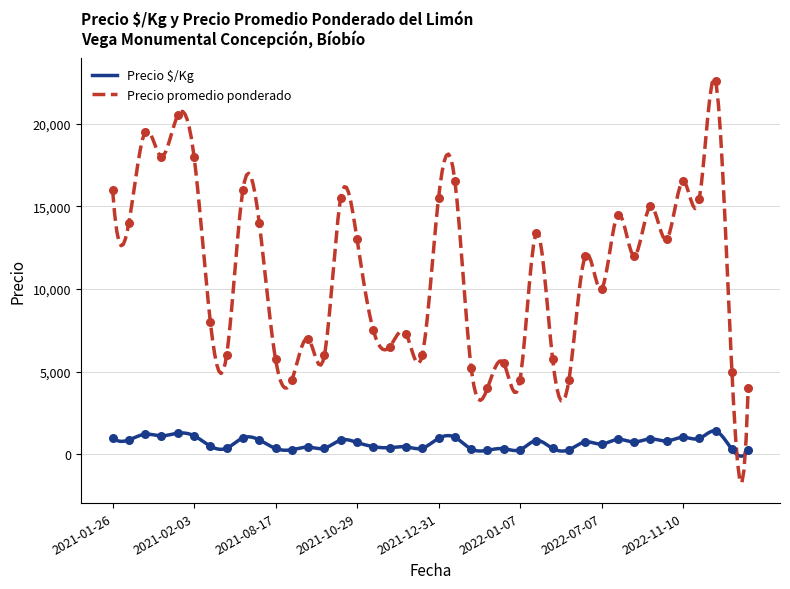

What is the total value across all series at 2022-12-15?

16421